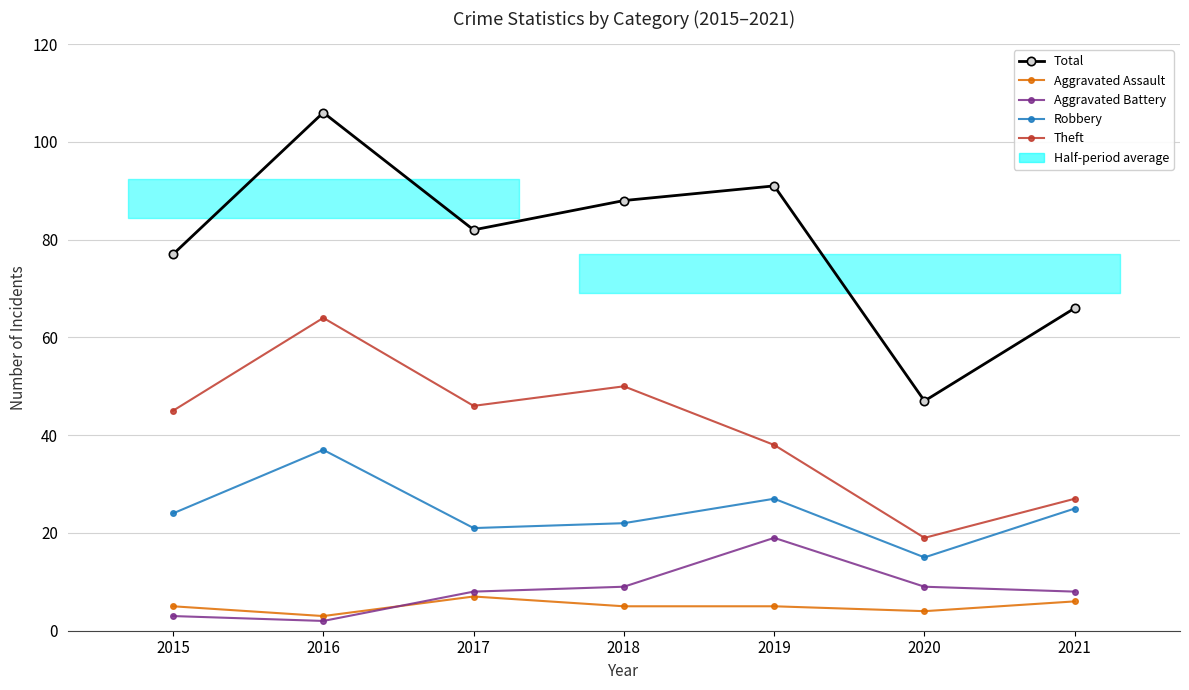

What are all the series names shown in the legend?

Total, Aggravated Assault, Aggravated Battery, Robbery, Theft